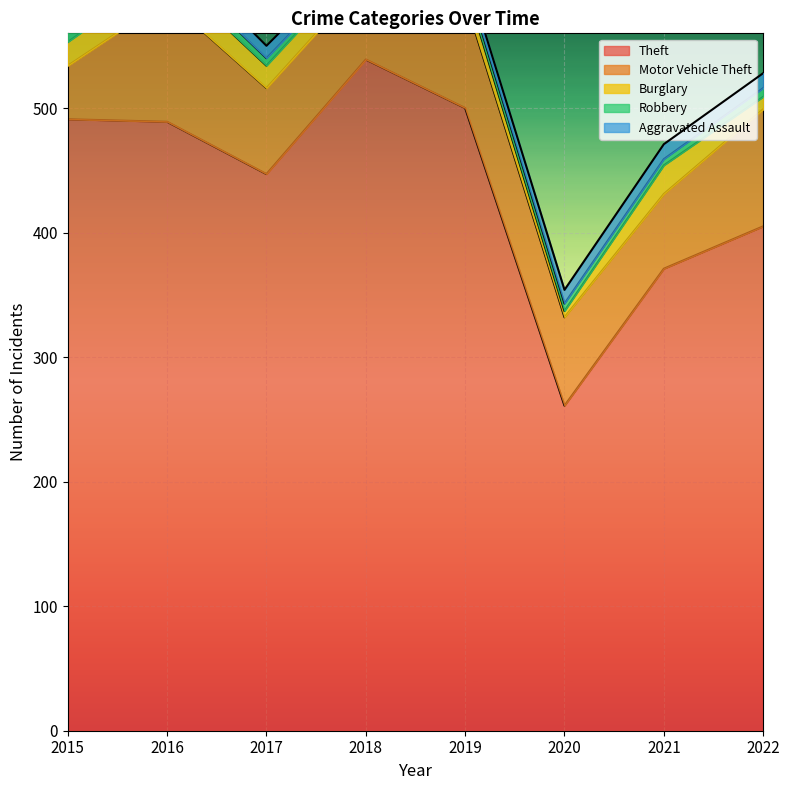

What is the total value across all series at 2017?

550